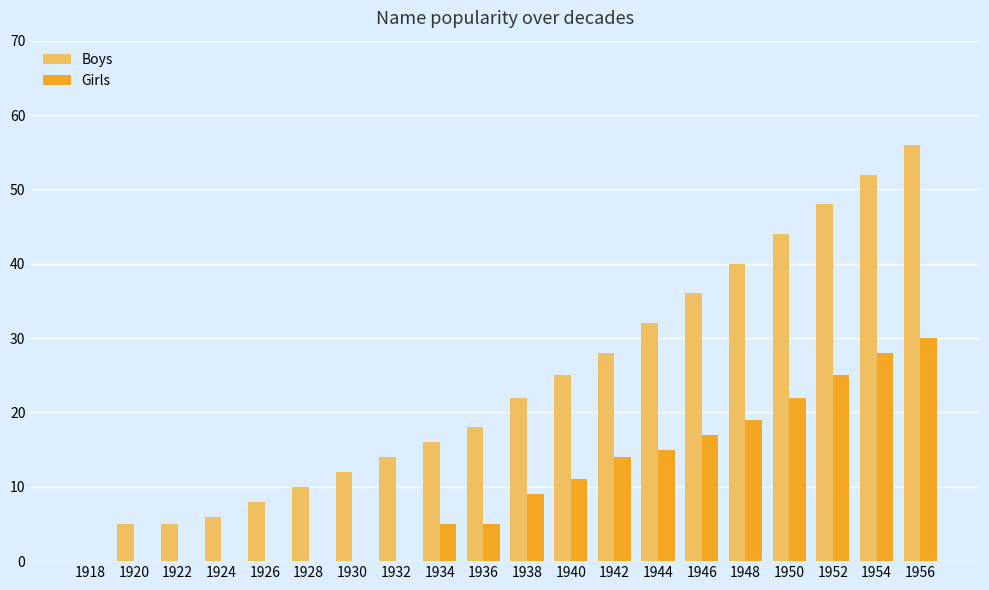

Which category has the highest value in the Girls series?

1956